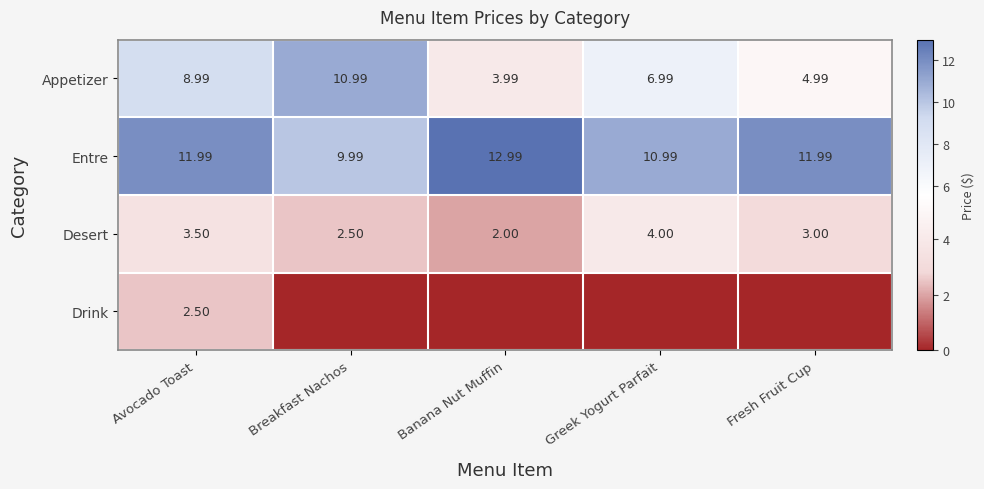

At which label does Entre reach its minimum?

Breakfast Nachos